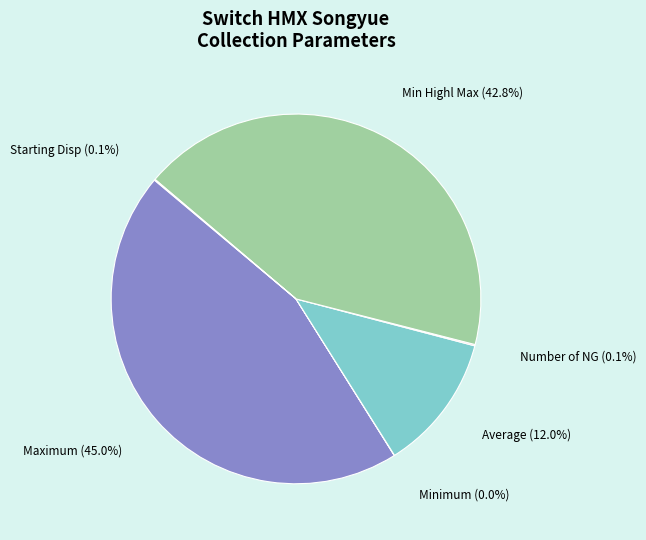

Which category has the biggest portion of the pie?

Maximum